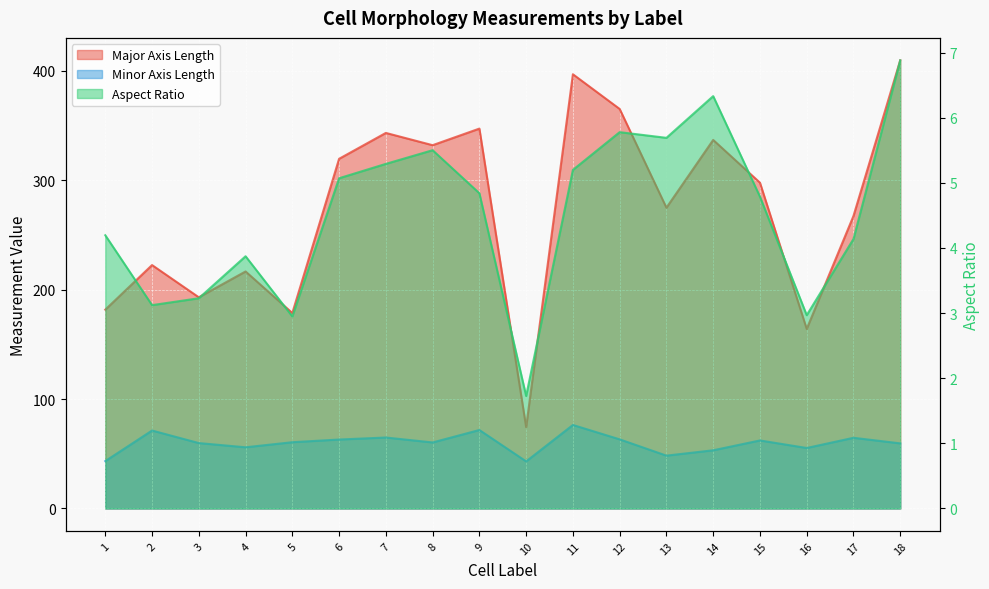

What is the total value across all series at 17?

335.9